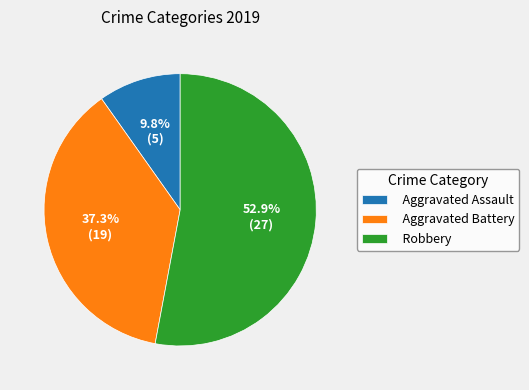

Which slice is the largest?

Robbery